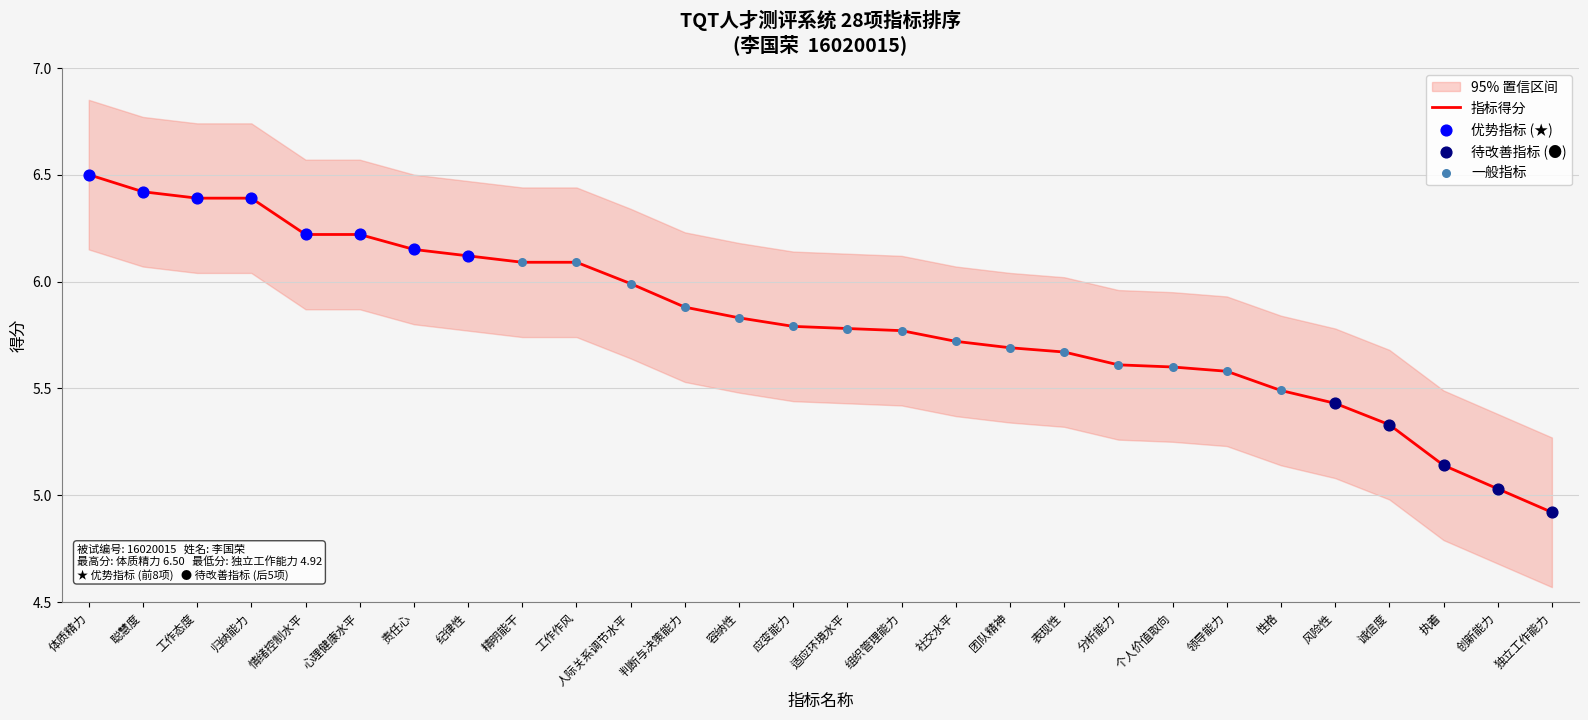

Which has a higher value, 表现性 or 精明能干?

精明能干